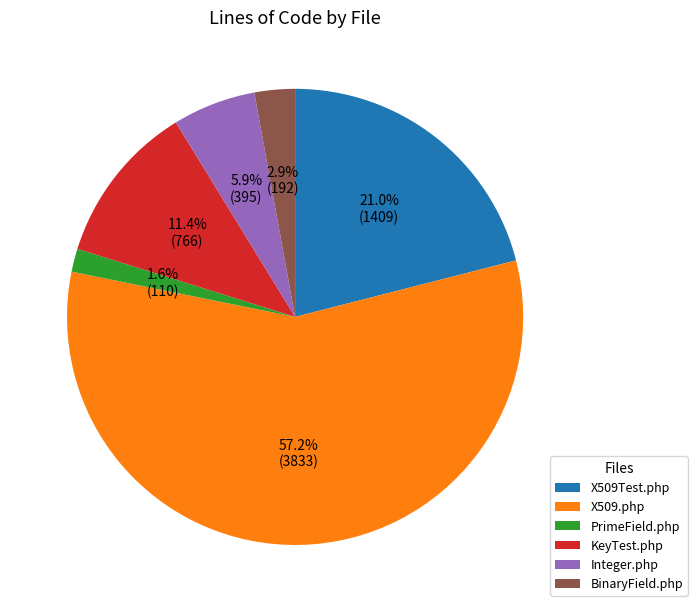

To the nearest percent, what percentage of the pie is KeyTest.php?

11%